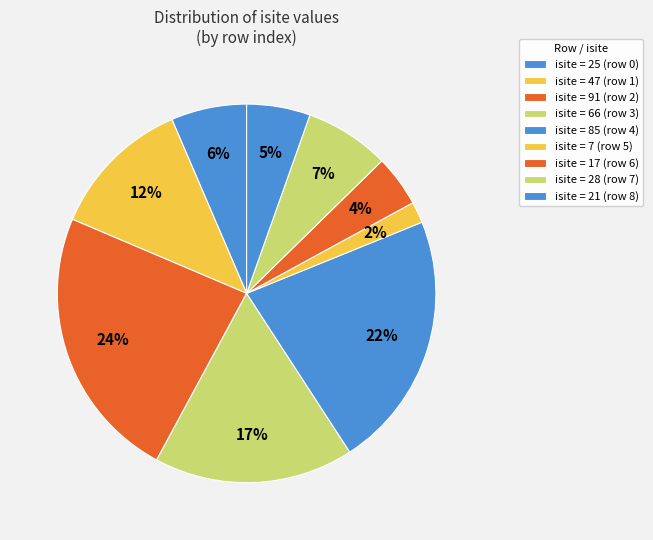

Which category has the smallest portion of the pie?

5